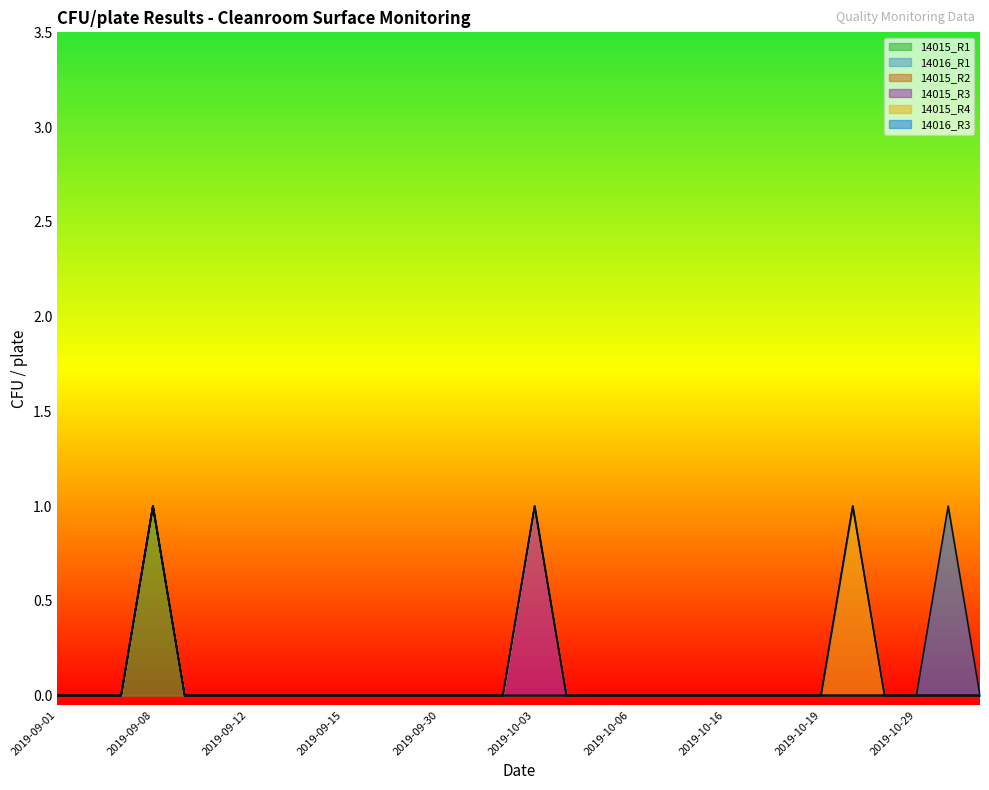

Which series has the largest range (max minus min)?

14015_R1